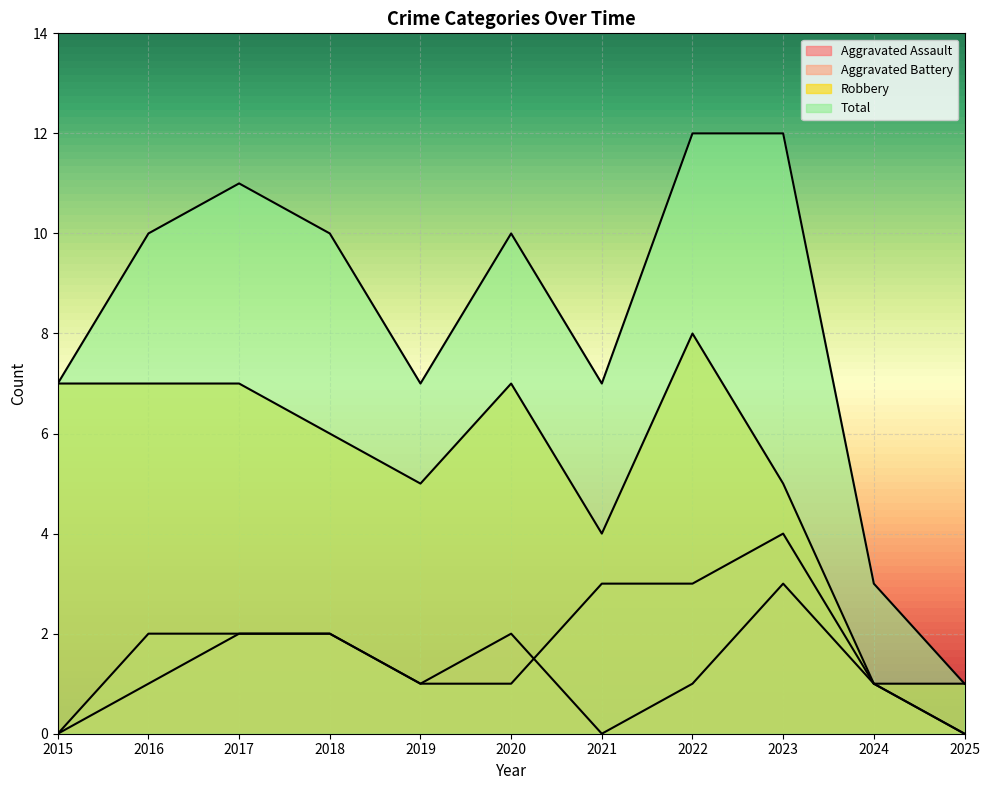

How many values in the Robbery series exceed 6?

5